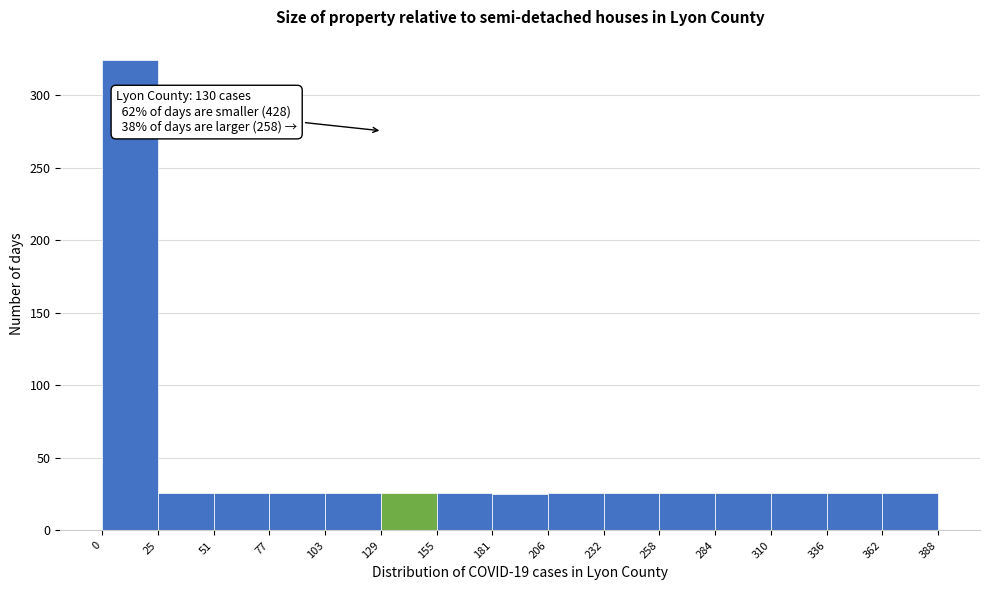

Over which range of the x-axis is the bar tallest?

0 to 25